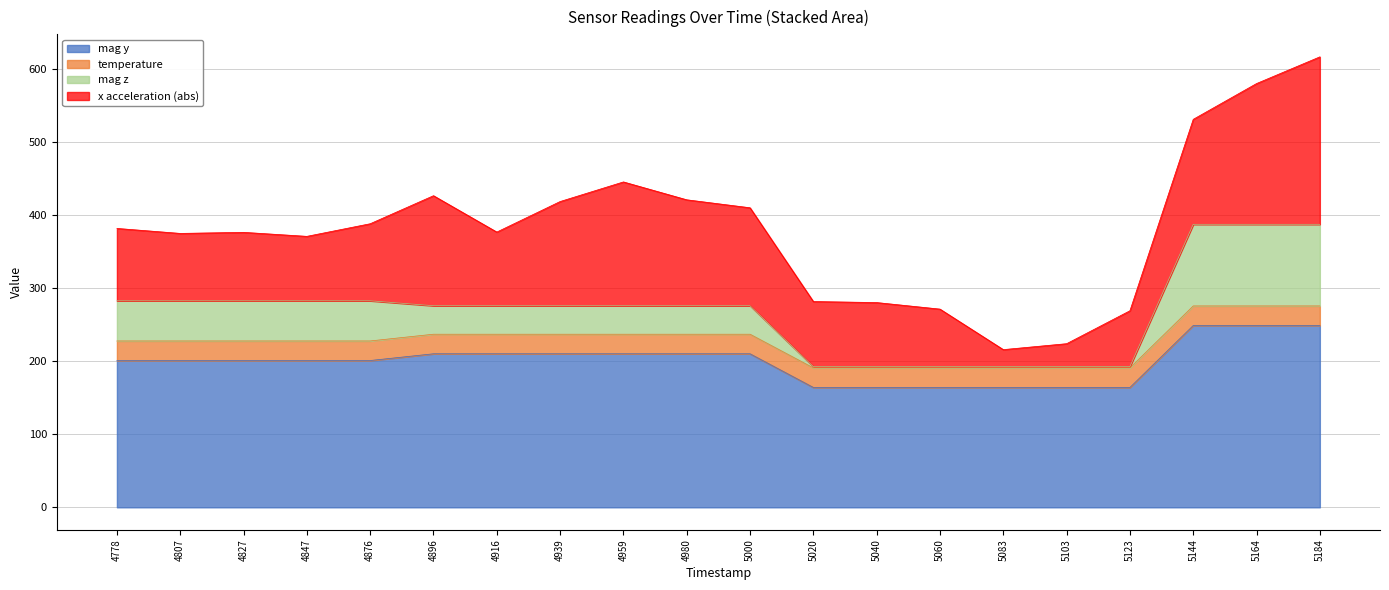

At which label is mag z closest to 290?

4778